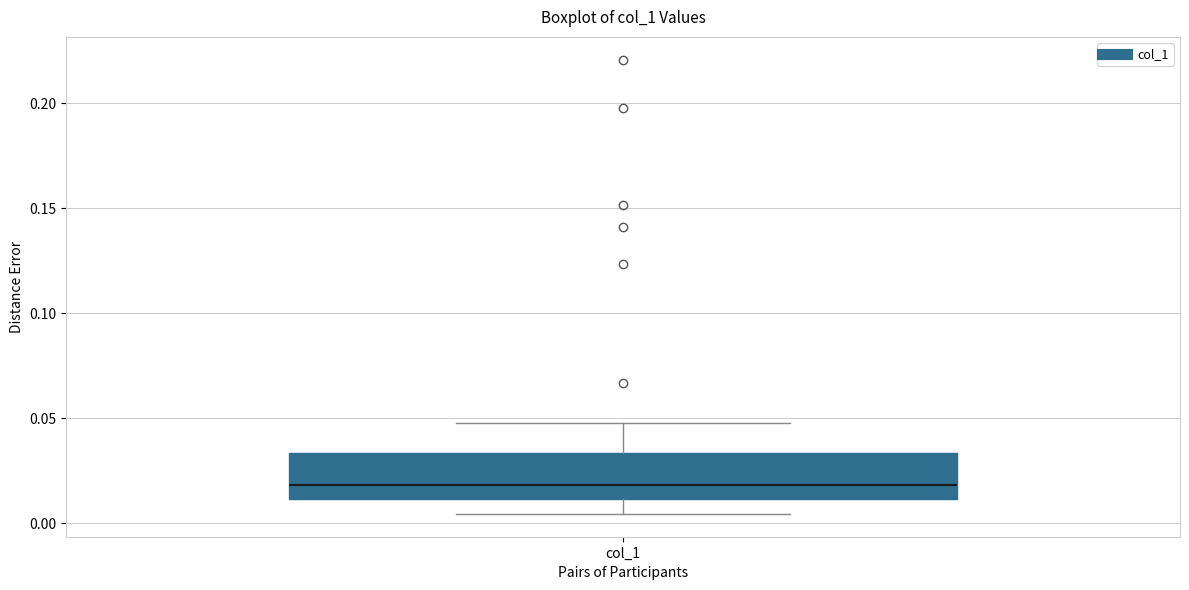

Transcribe this box plot: give where the median line is, the range the box spans, and where the two whiskers end, as read against the y-axis. The values are not printed on the chart, so give them approximately, as read against the axis.

median 0.020, box 0.010 to 0.035, whiskers 0.005 to 0.050